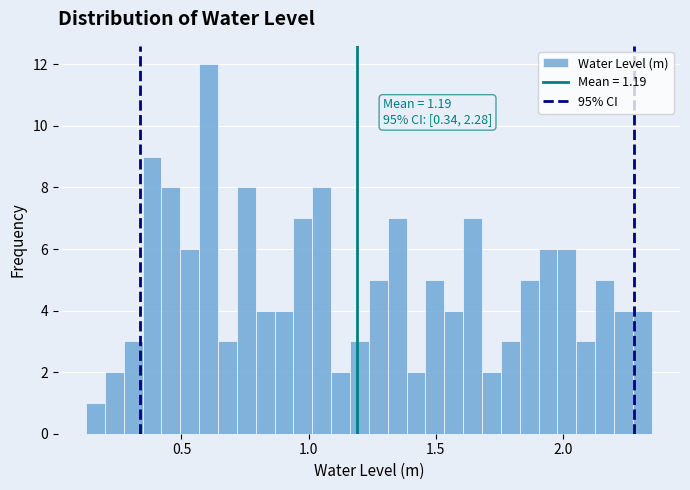

Around what value on the x-axis is the tallest bar? Give the approximate position of its centre, as read against the axis.

0.60